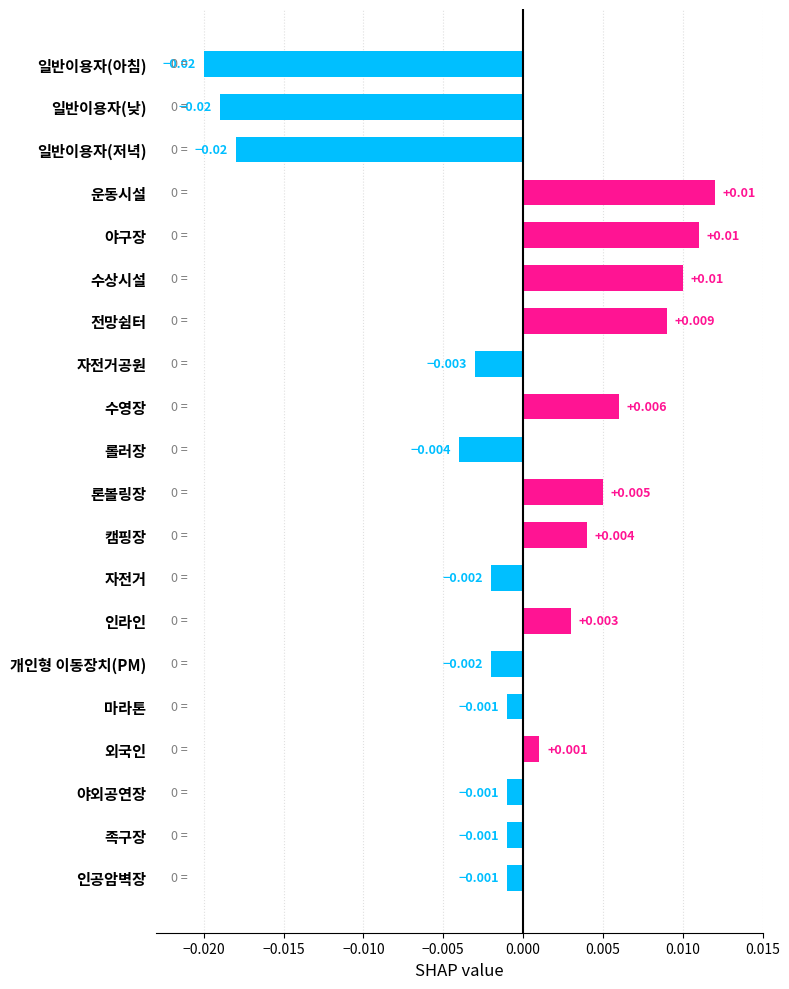

How many data points are less than 0?

11